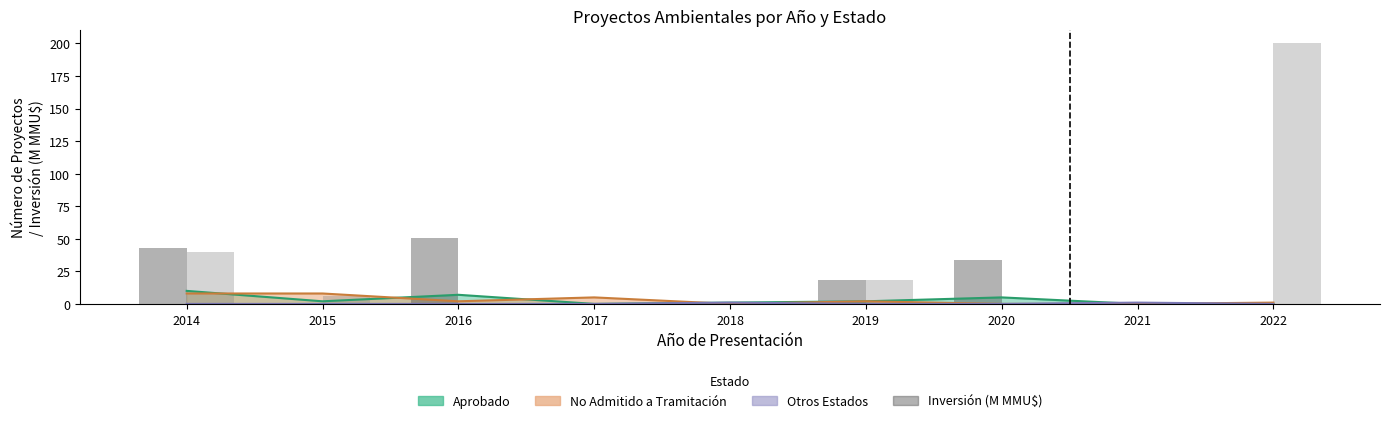

Is it true that Inversión Aprobado (M MMU$) equals 0.1 at 2015?

True